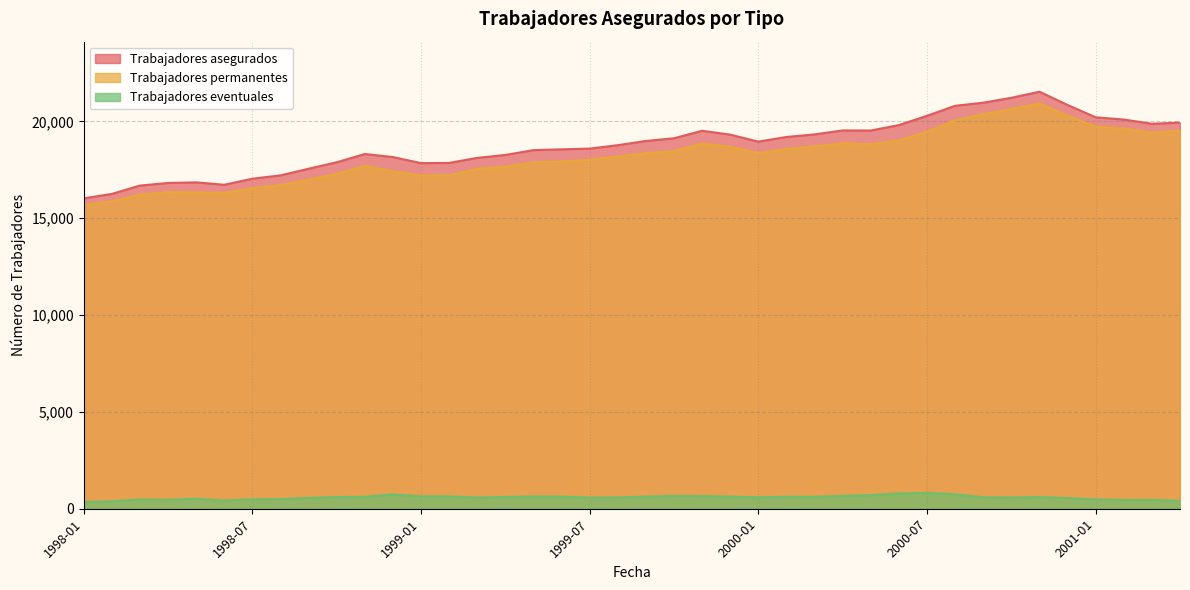

True or false: Trabajadores permanentes and Trabajadores eventuales intersect in this chart.

False